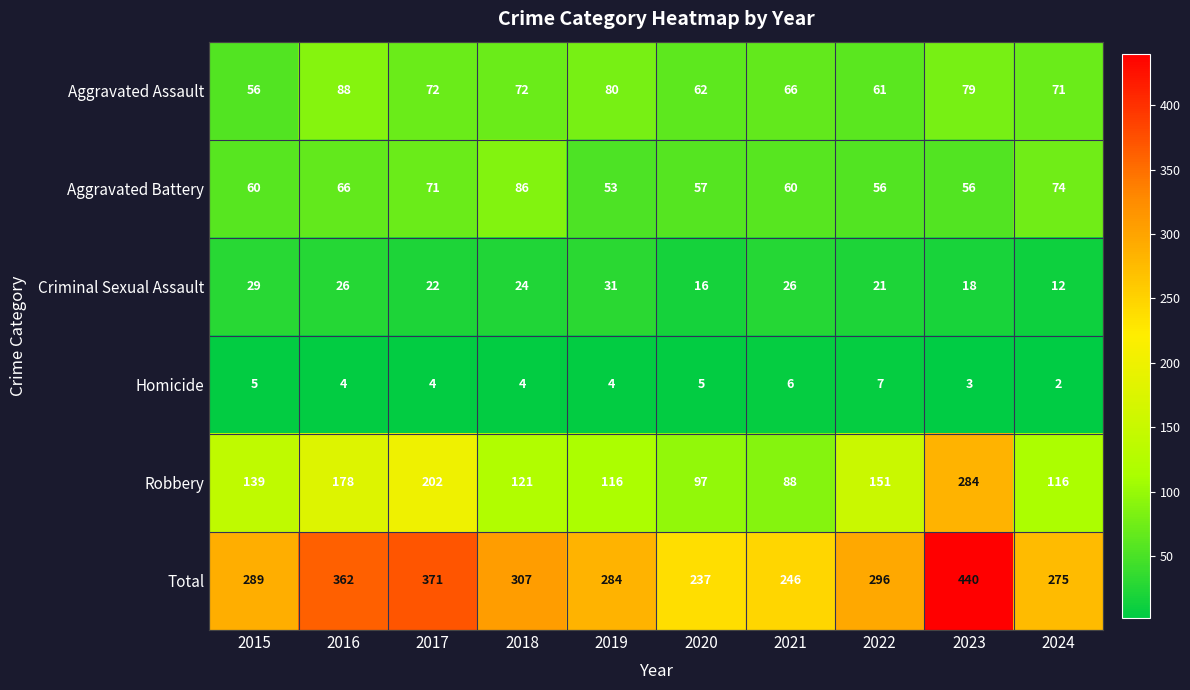

At how many categories does at least one series exceed 136?

10